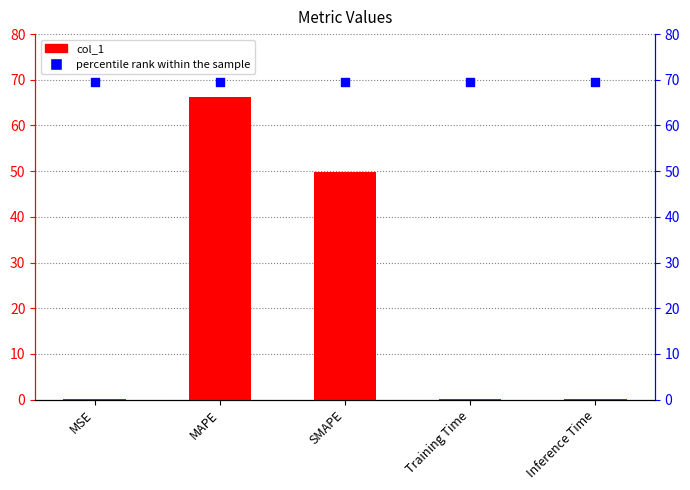

What is the total value across all series at MSE?

69.6